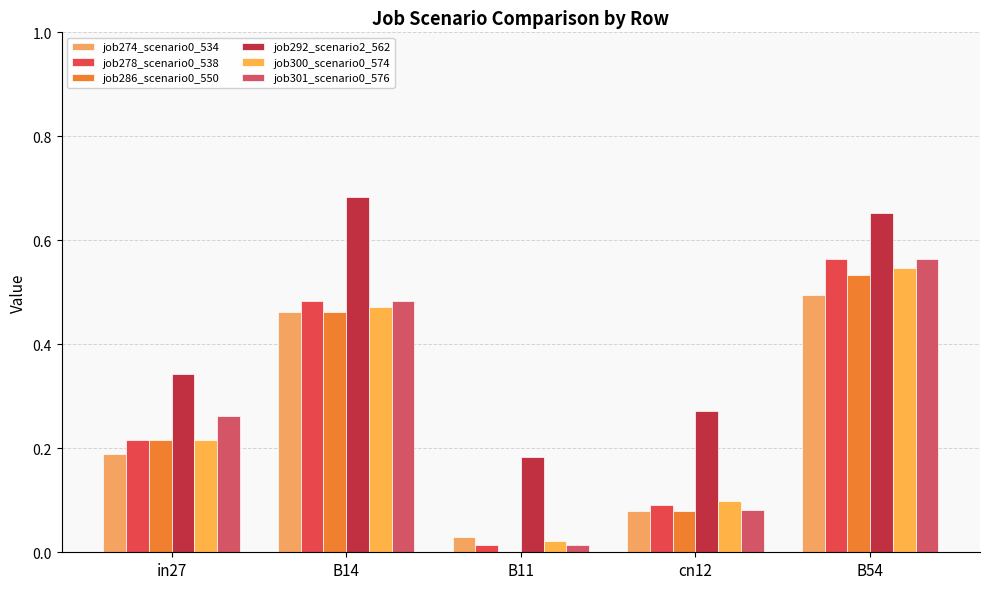

Which series has the largest total across all categories?

job292_scenario2_562